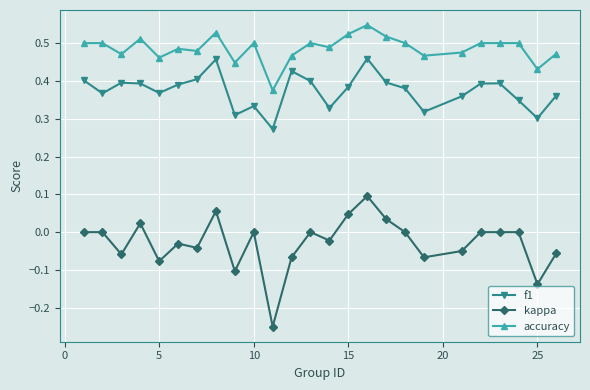

Which series has the largest total across all categories?

accuracy